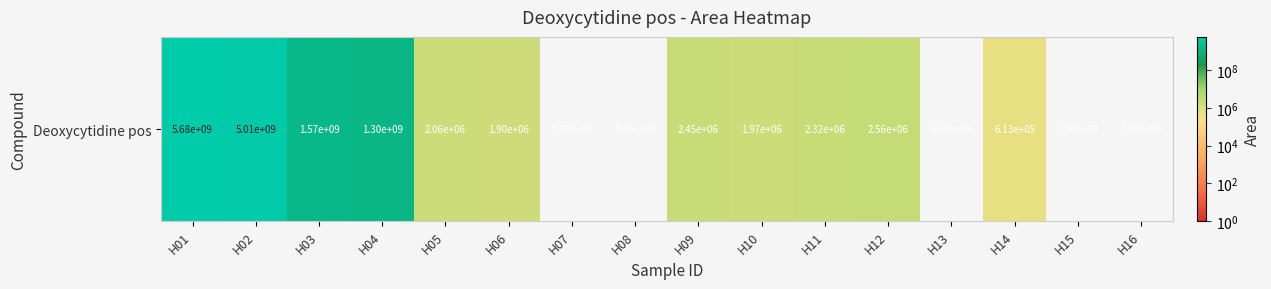

Which has a higher value, H06 or H08?

H06